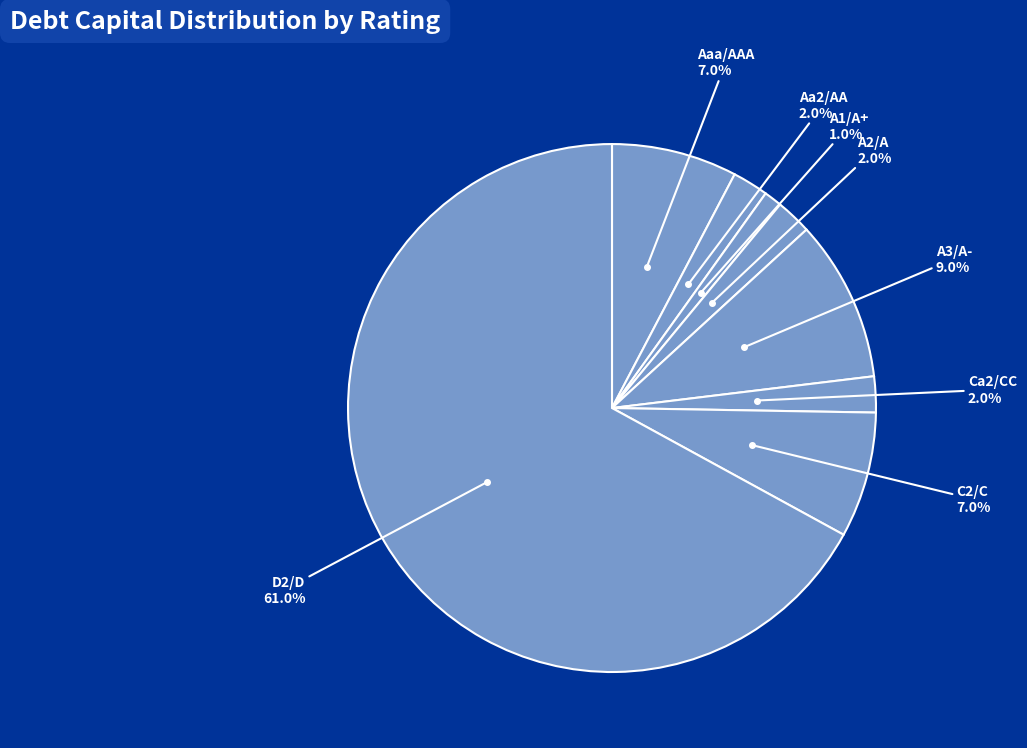

Rank the categories by value from lowest to highest.

A1/A+, Aa2/AA, A2/A, Ca2/CC, Aaa/AAA, C2/C, A3/A-, D2/D